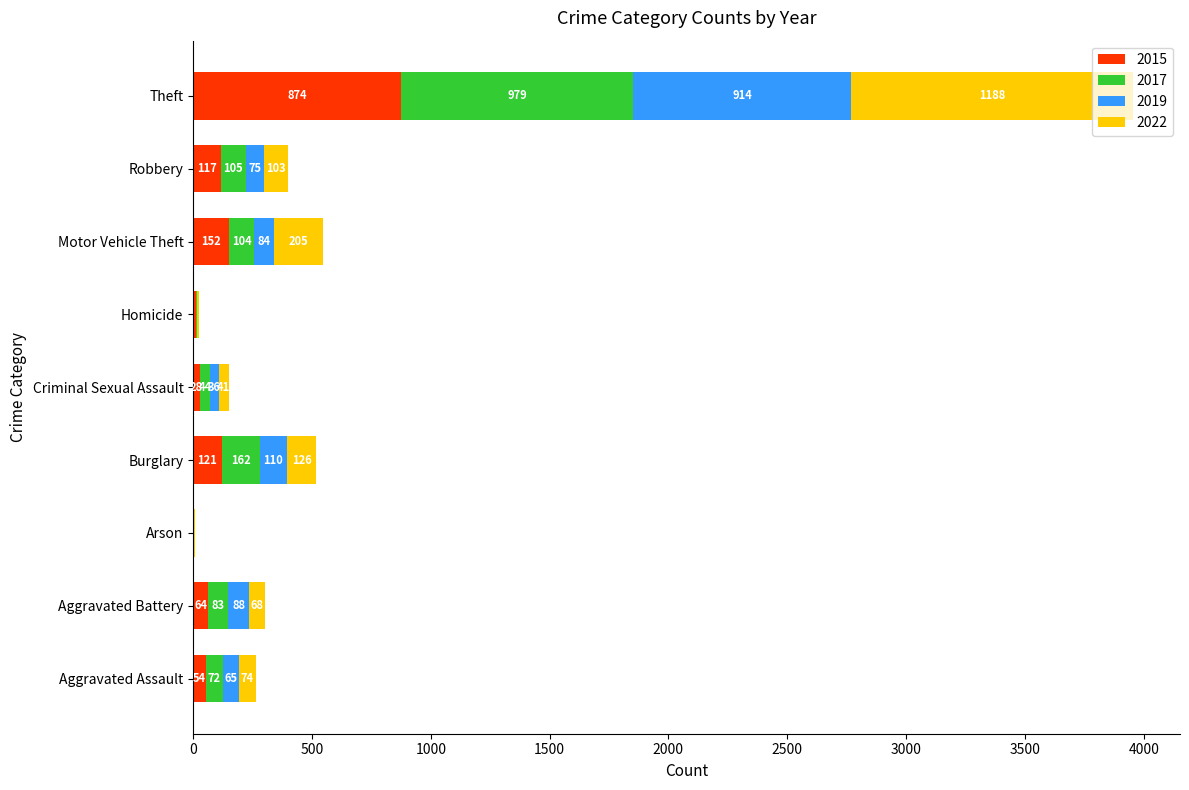

At which category is the sum across all series the highest?

Theft